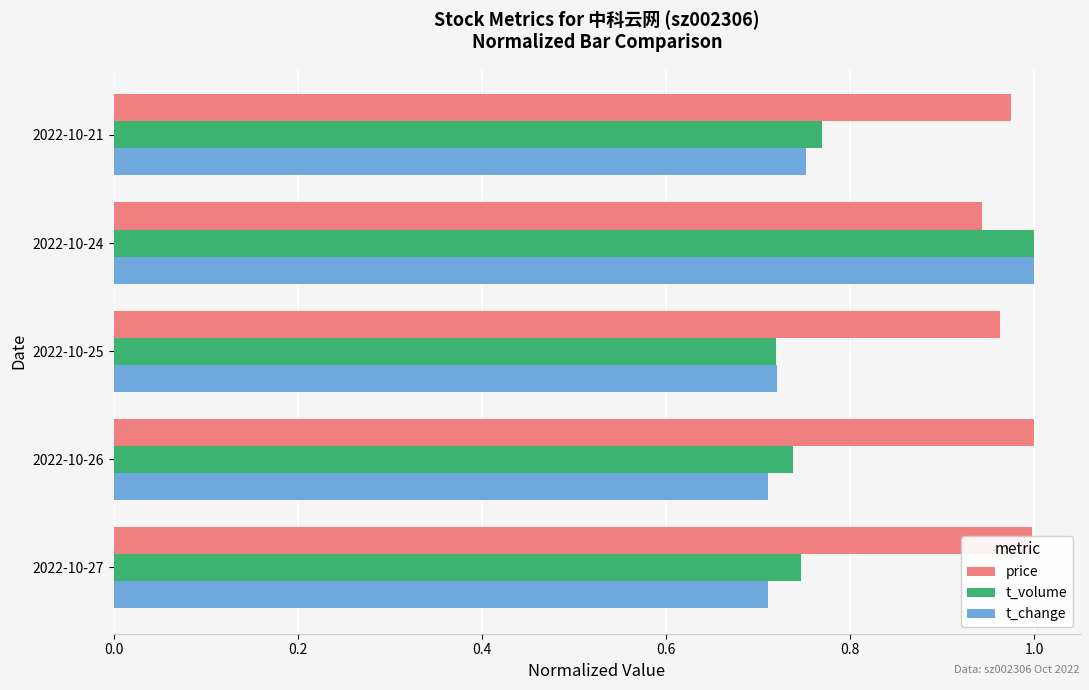

What is the sum of all price values?

4.9